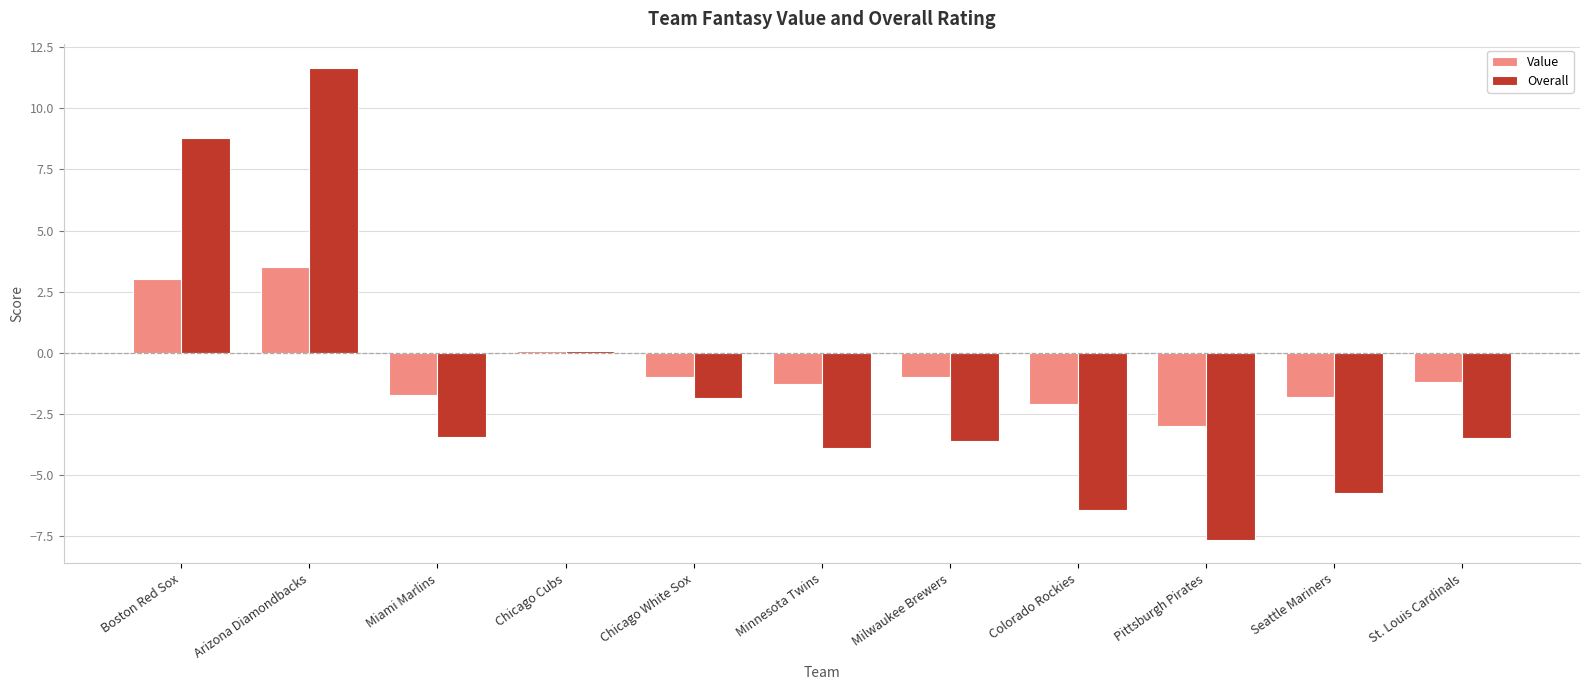

How many distinct data groups are displayed?

2